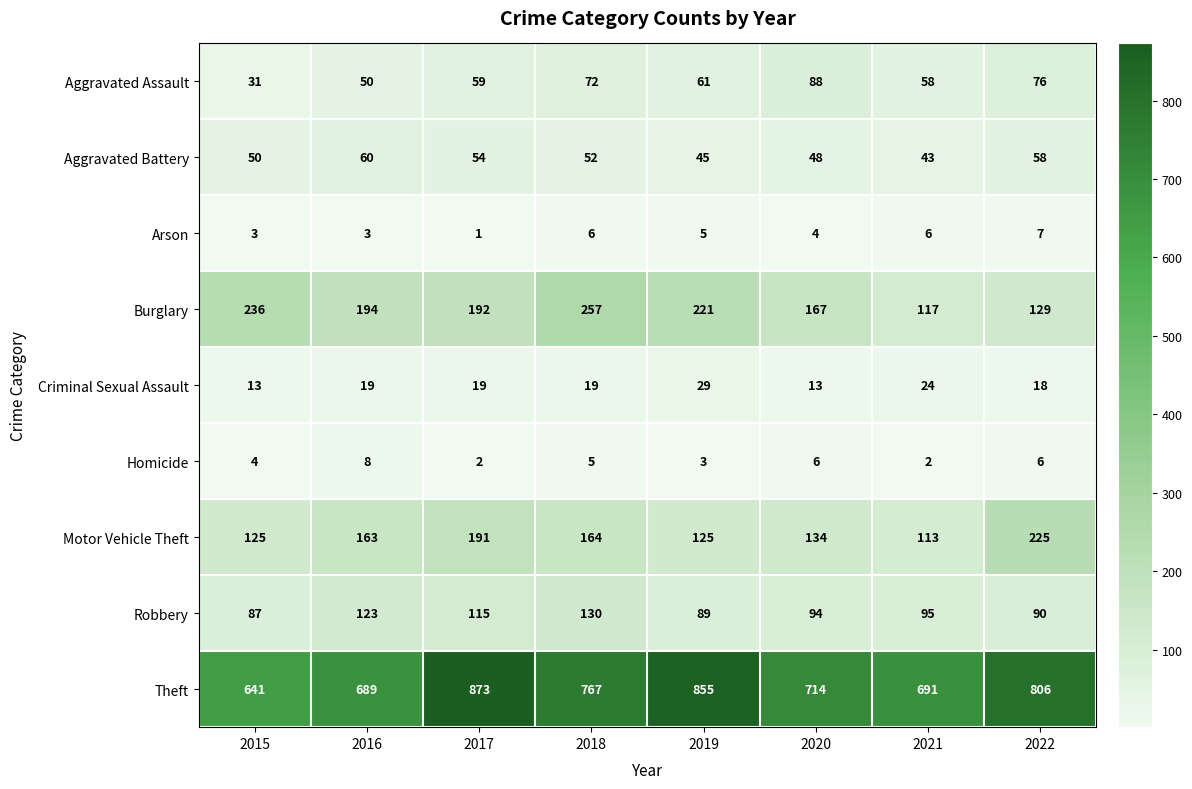

Which series changed the most between 2018 and 2022?

Burglary